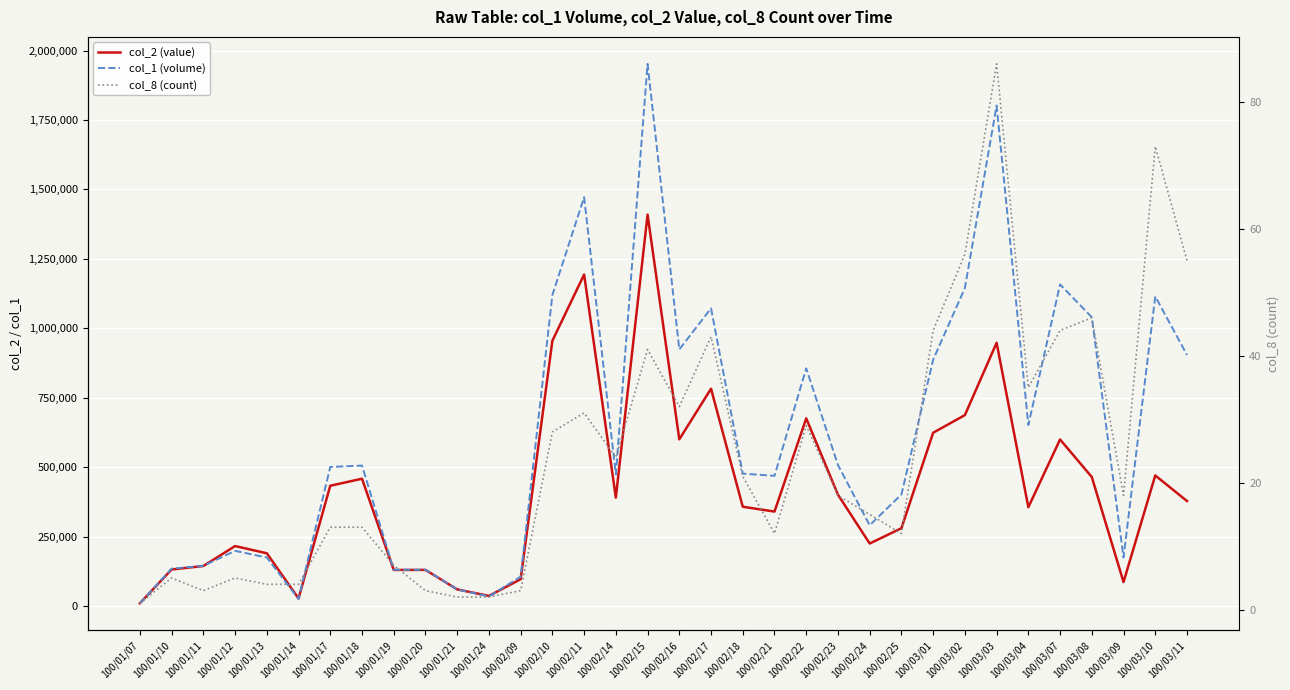

Is the value of col_1 (volume) at 100/02/15 greater than the value of col_8 (count) at 100/03/02?

Yes